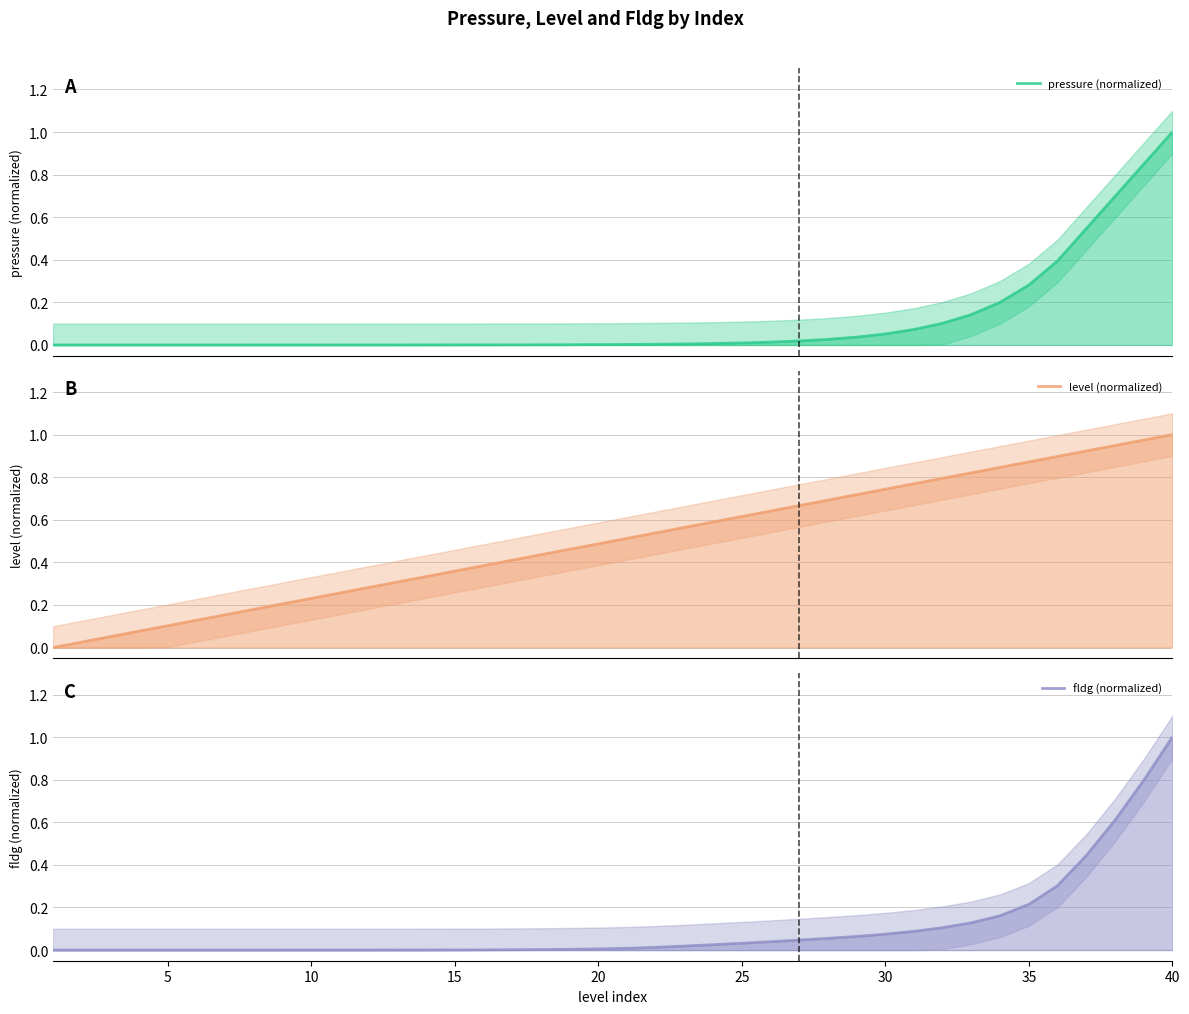

At how many categories does at least one series exceed 0?

39